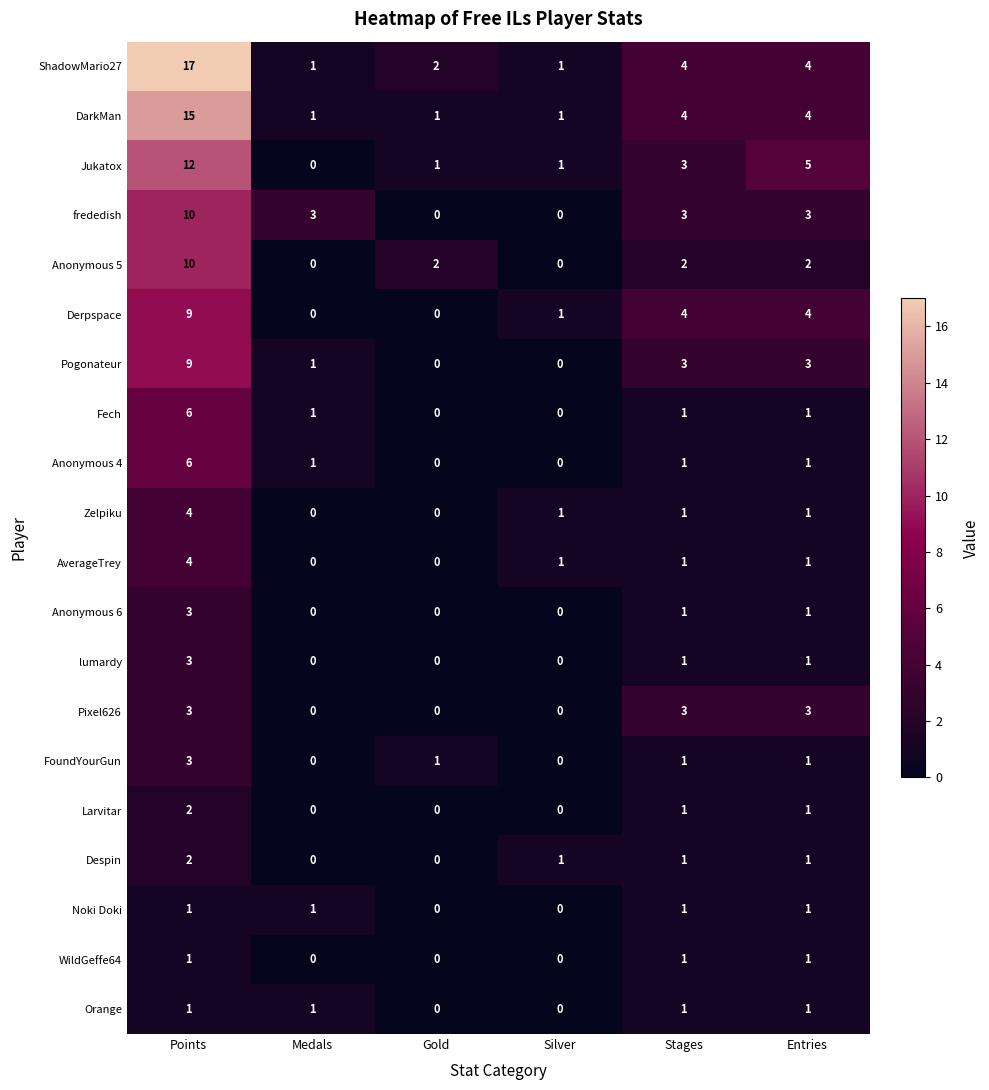

How many data points in lumardy are less than 1?

3